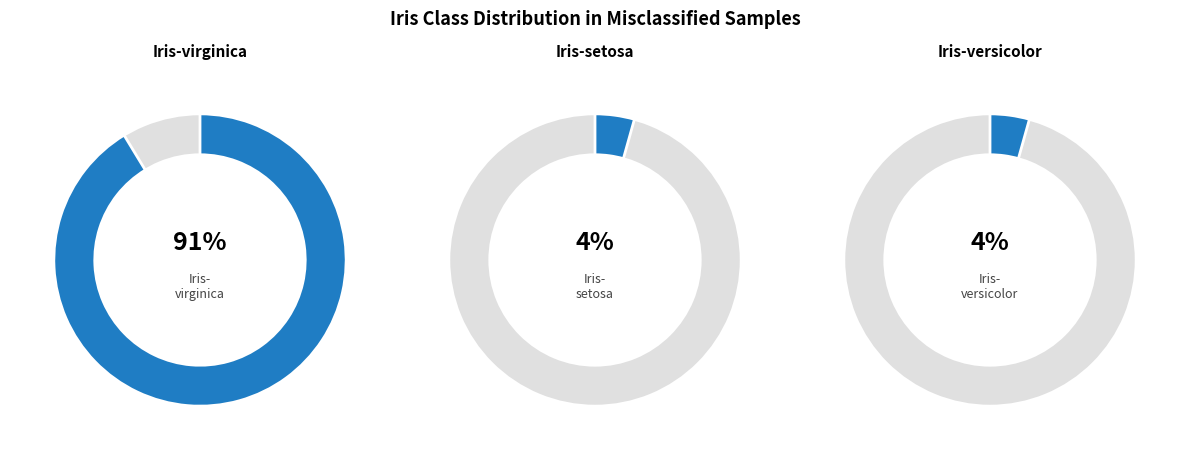

To the nearest percent, what portion does Iris-versicolor represent?

4%